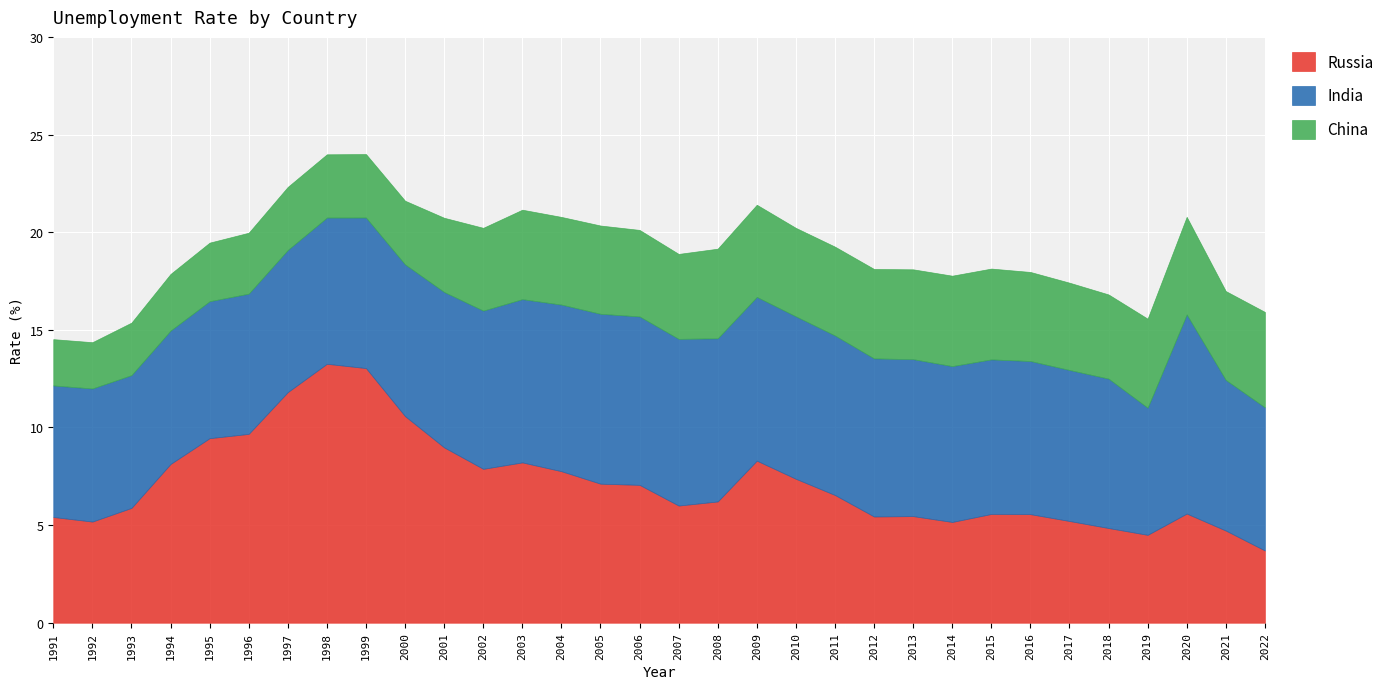

What is the minimum value shown in the chart?

2.4